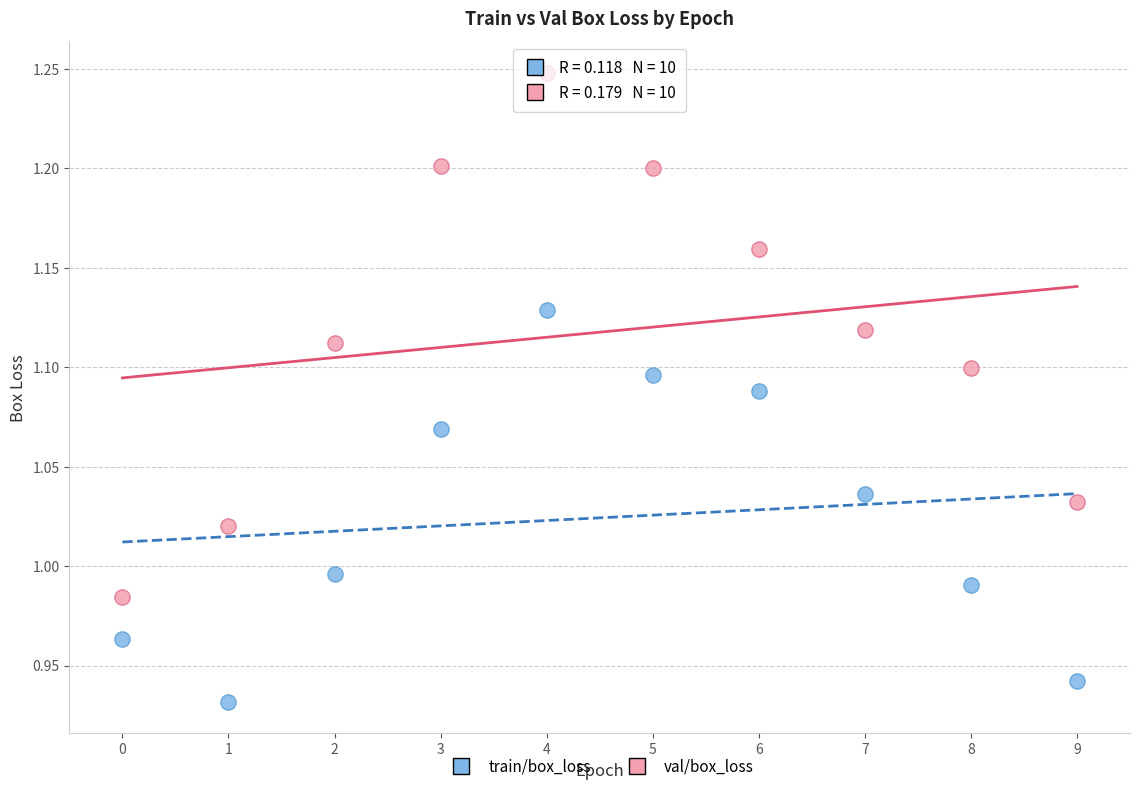

Which series contains the highest Y value?

val/box_loss